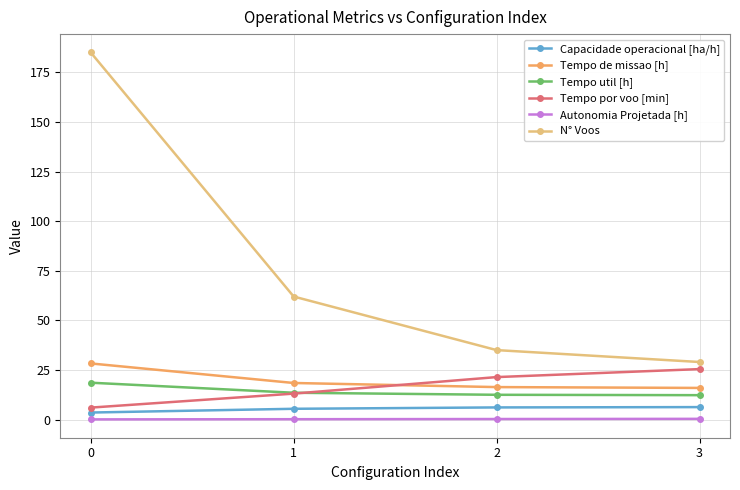

Which series has the largest total across all categories?

N° Voos